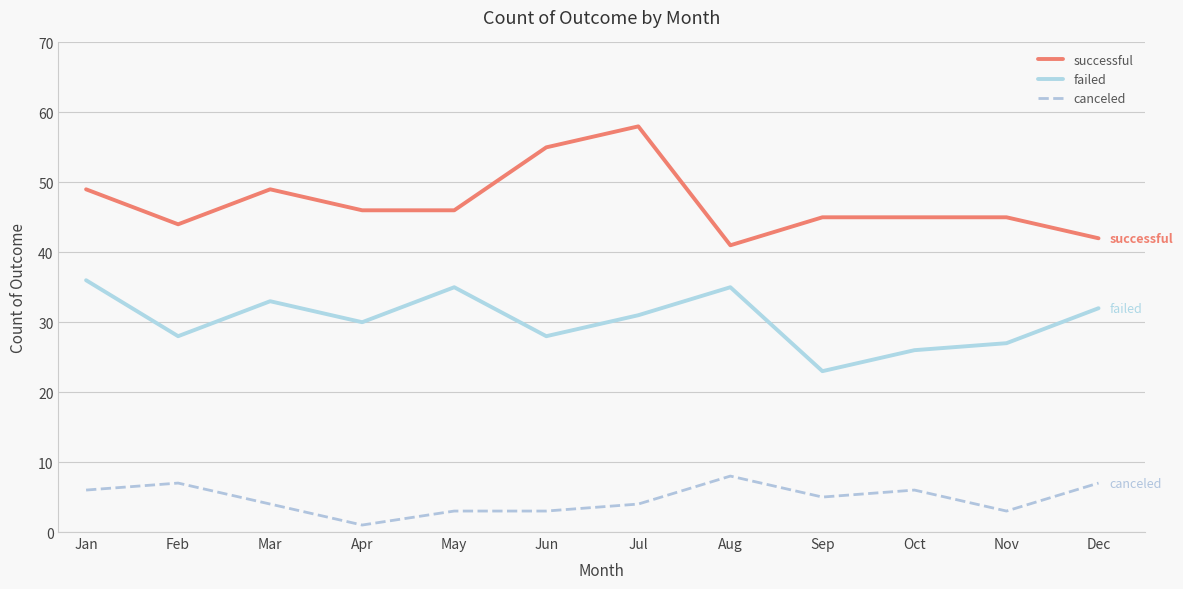

List the series in order of their overall mean, highest first.

successful, failed, canceled